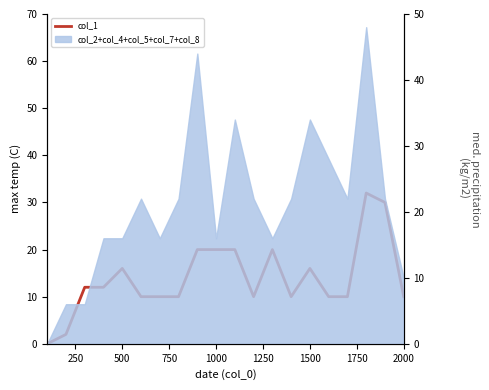

Reading right to left, transcribe all the data shown in this chart.

10	30	32	10	10	16	10	20	10	20	20	20	10	10	10	16	12	12	2	0